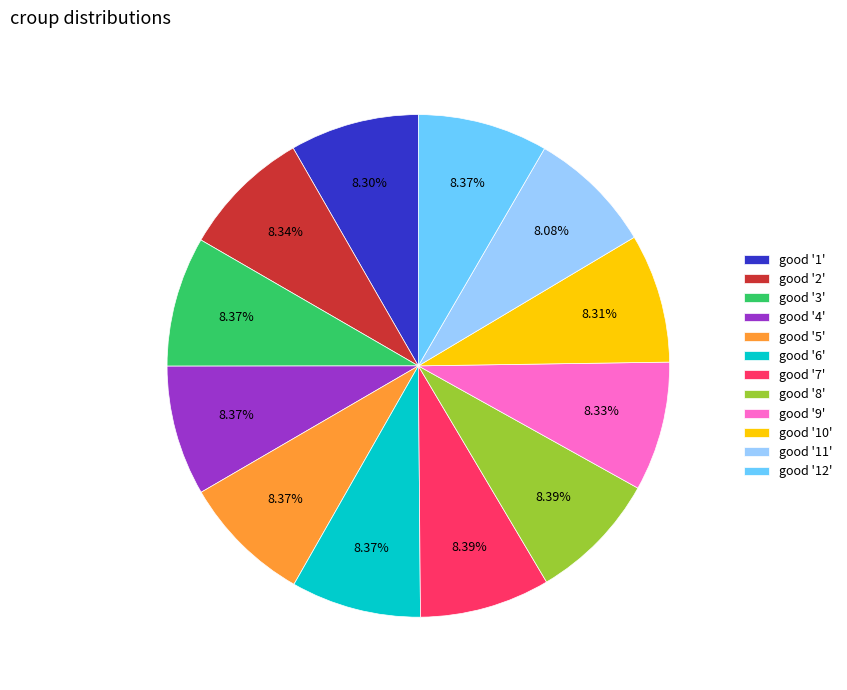

Combined, do good '8' and good '3' account for over 50%?

No